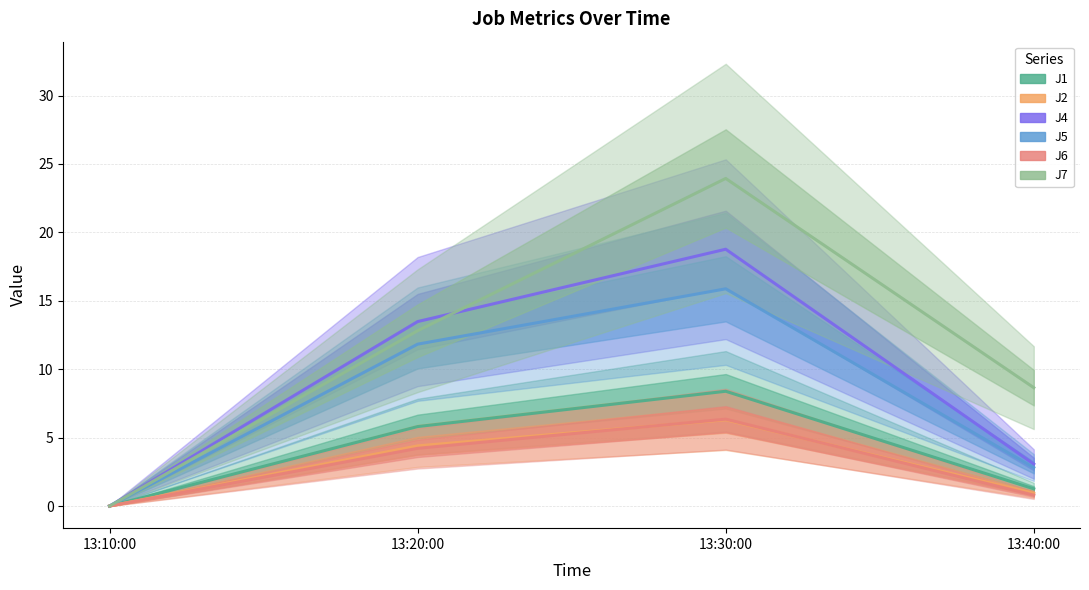

True or false: J2 has more than 1 interior local peaks.

False